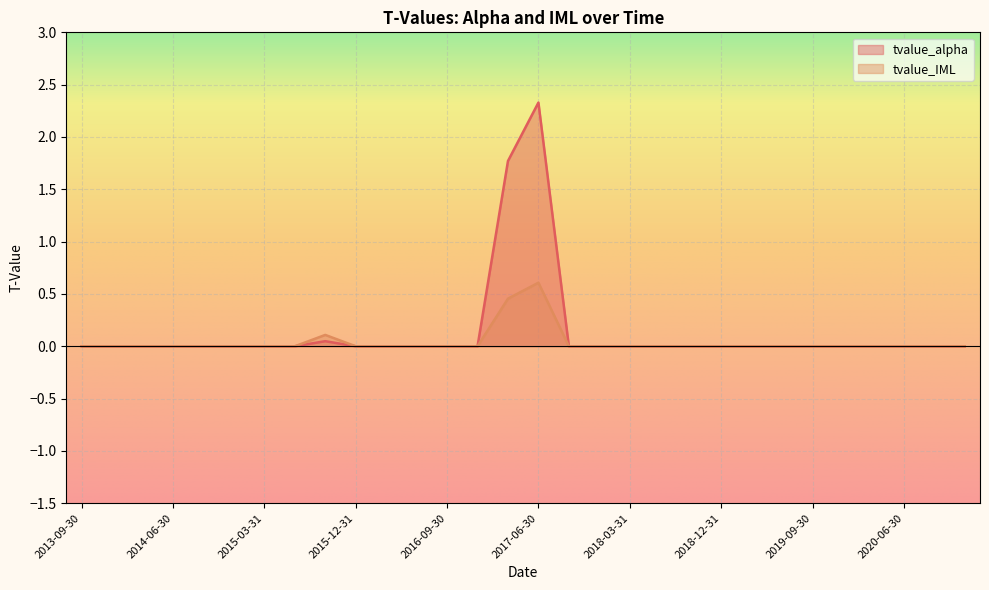

Which series changed the most between 2018-03-31 and 2020-09-30?

tvalue_alpha